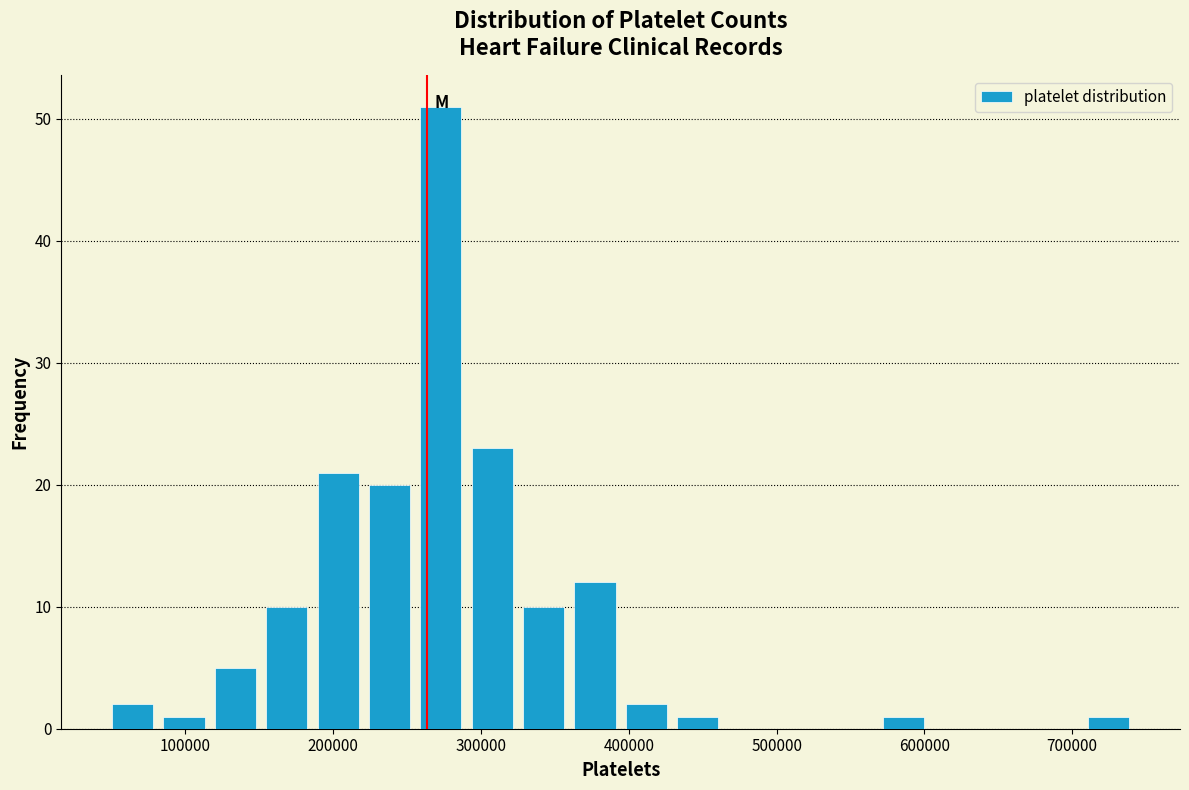

Around what value on the x-axis is the tallest bar? Give the approximate position of its centre, as read against the axis.

270000